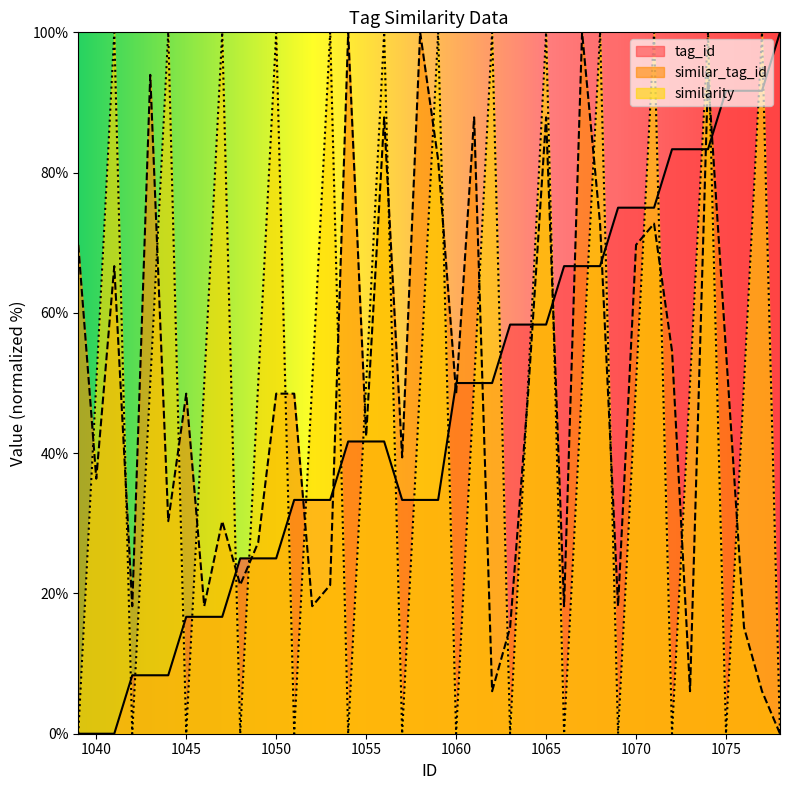

Rank the series at 1075 from highest to lowest value.

tag_id, similar_tag_id, similarity